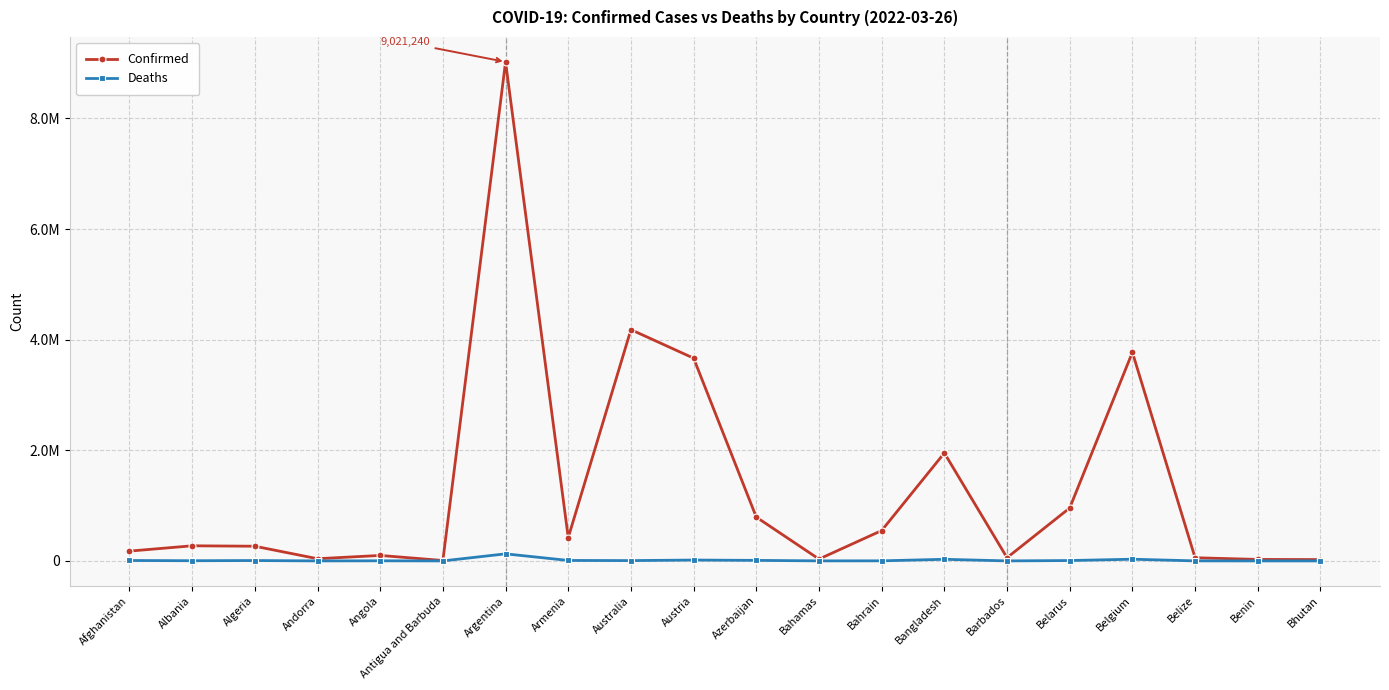

Reading right to left, what are all the values shown in this chart?

Confirmed: Bhutan=24316	Benin=26952	Belize=57212	Belgium=3771233	Belarus=957088	Barbados=58128	Bangladesh=1951174	Bahrain=548866	Bahamas=33242	Azerbaijan=791654	Austria=3665003	Australia=4180842	Armenia=422423	Argentina=9021240	Antigua and Barbuda=7482	Angola=99081	Andorra=39713	Algeria=265612	Albania=273318	Afghanistan=177321
Deaths: Bhutan=9	Benin=163	Belize=654	Belgium=30662	Belarus=6767	Barbados=329	Bangladesh=29118	Bahrain=1466	Bahamas=788	Azerbaijan=9675	Austria=15619	Australia=5852	Armenia=8607	Argentina=127780	Antigua and Barbuda=135	Angola=1900	Andorra=153	Algeria=6873	Albania=3490	Afghanistan=7657